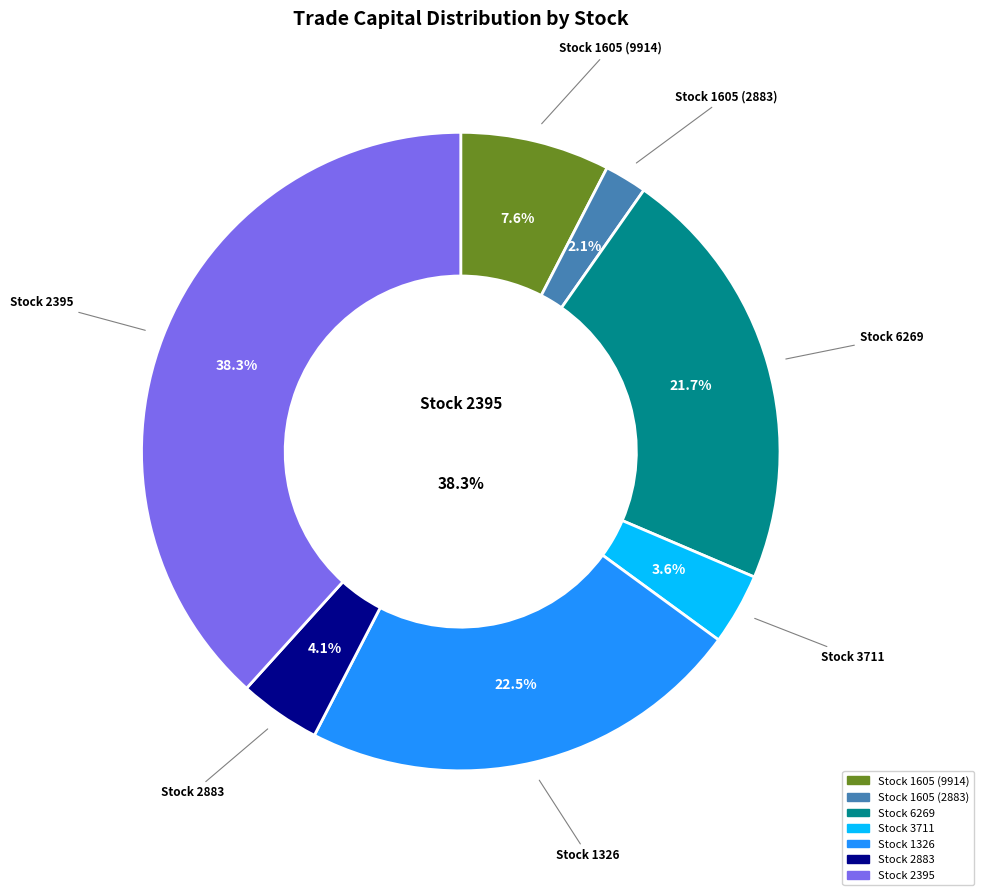

Between 1605 and 3711, which is larger?

3711